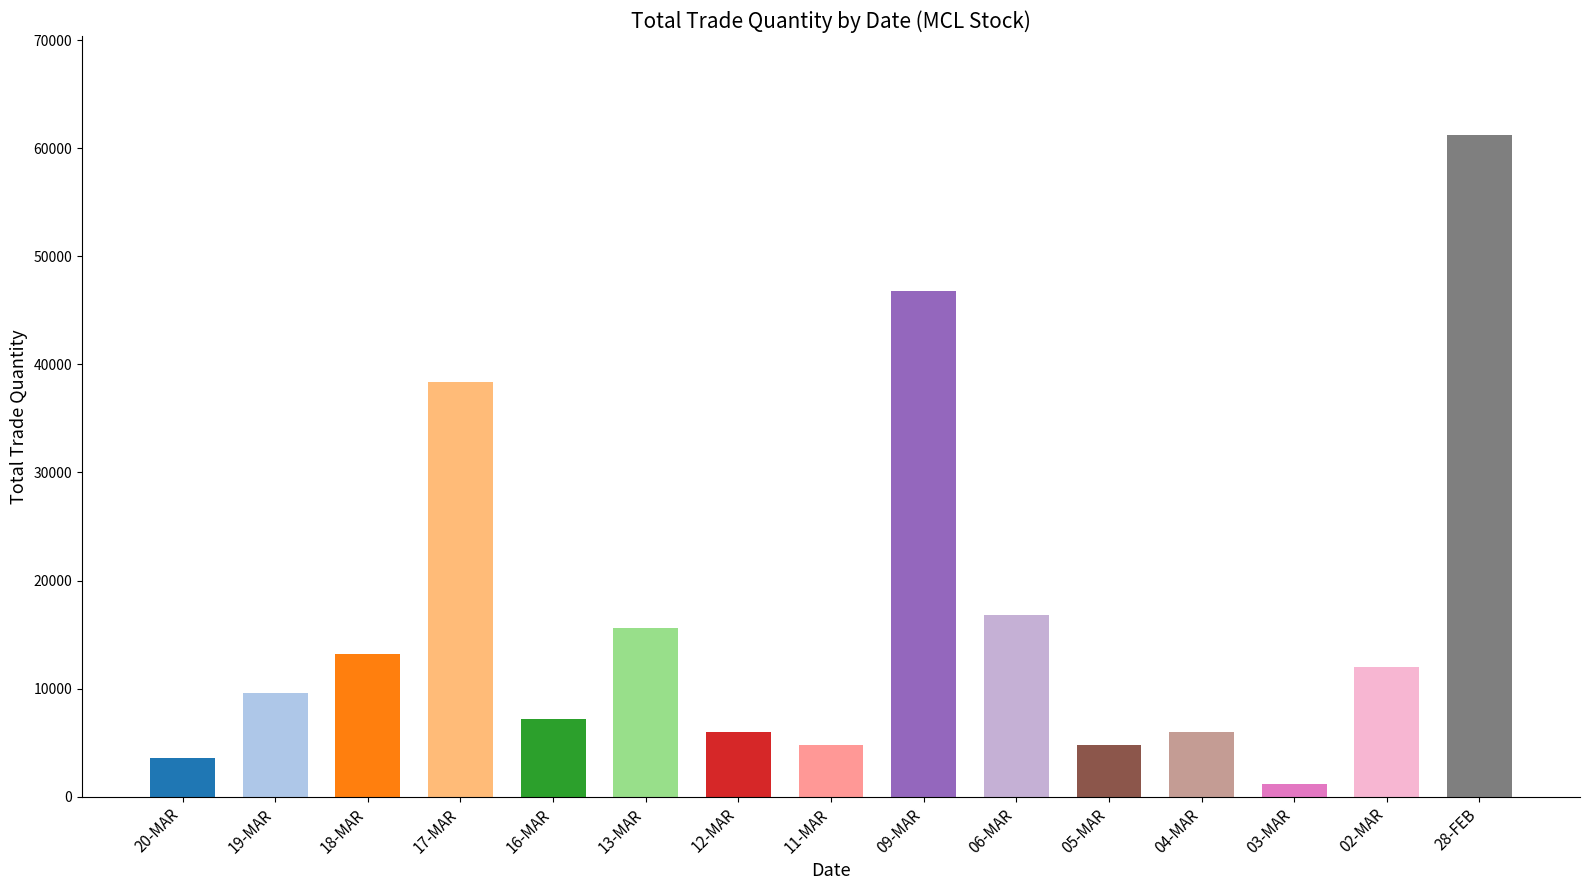

Which has a higher value, 18-MAR or 19-MAR?

18-MAR